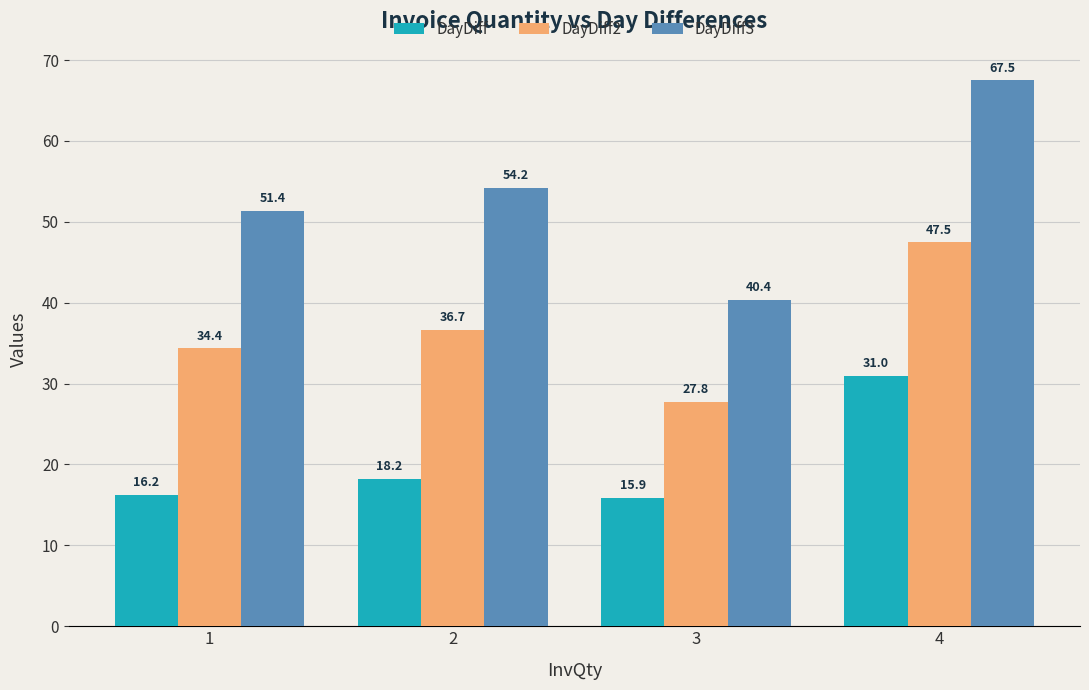

What is the difference between the second highest and second lowest values in the DayDiff series?

2.0